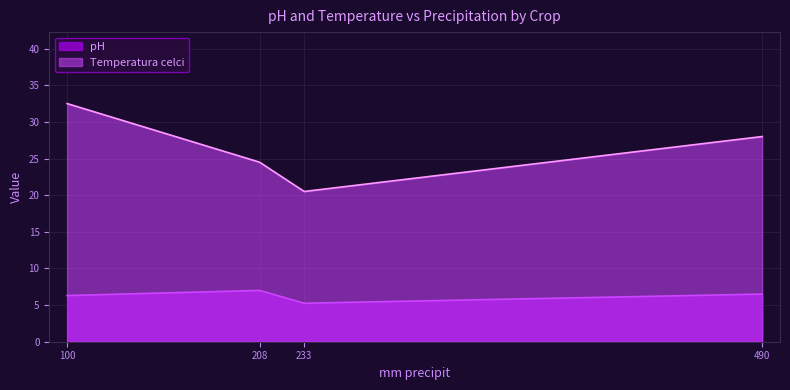

True or false: Temperatura celci and pH cross at least once.

False